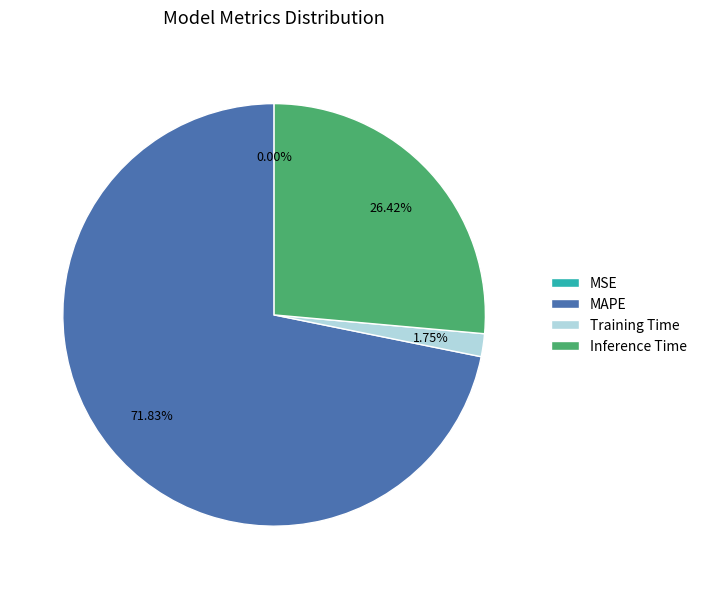

Between Inference Time and MAPE, which is larger?

MAPE